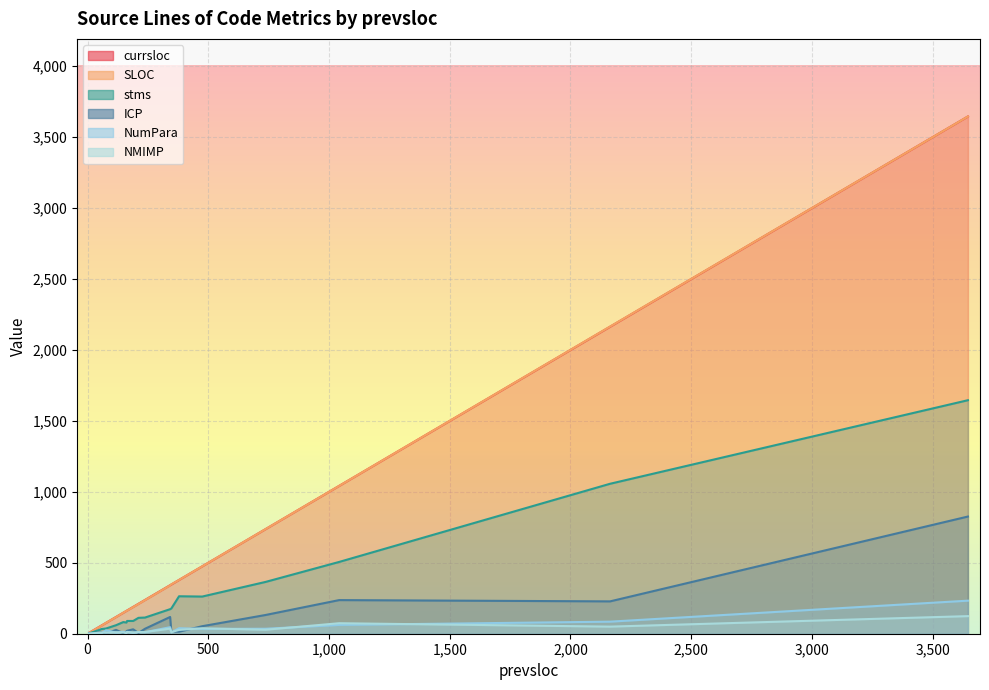

How many series are shown in this chart?

6